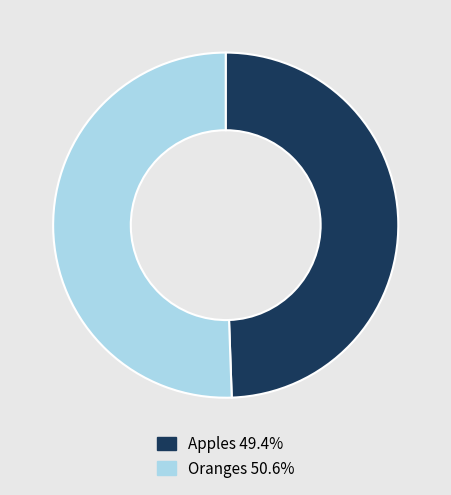

Which slice is the smallest?

Apples